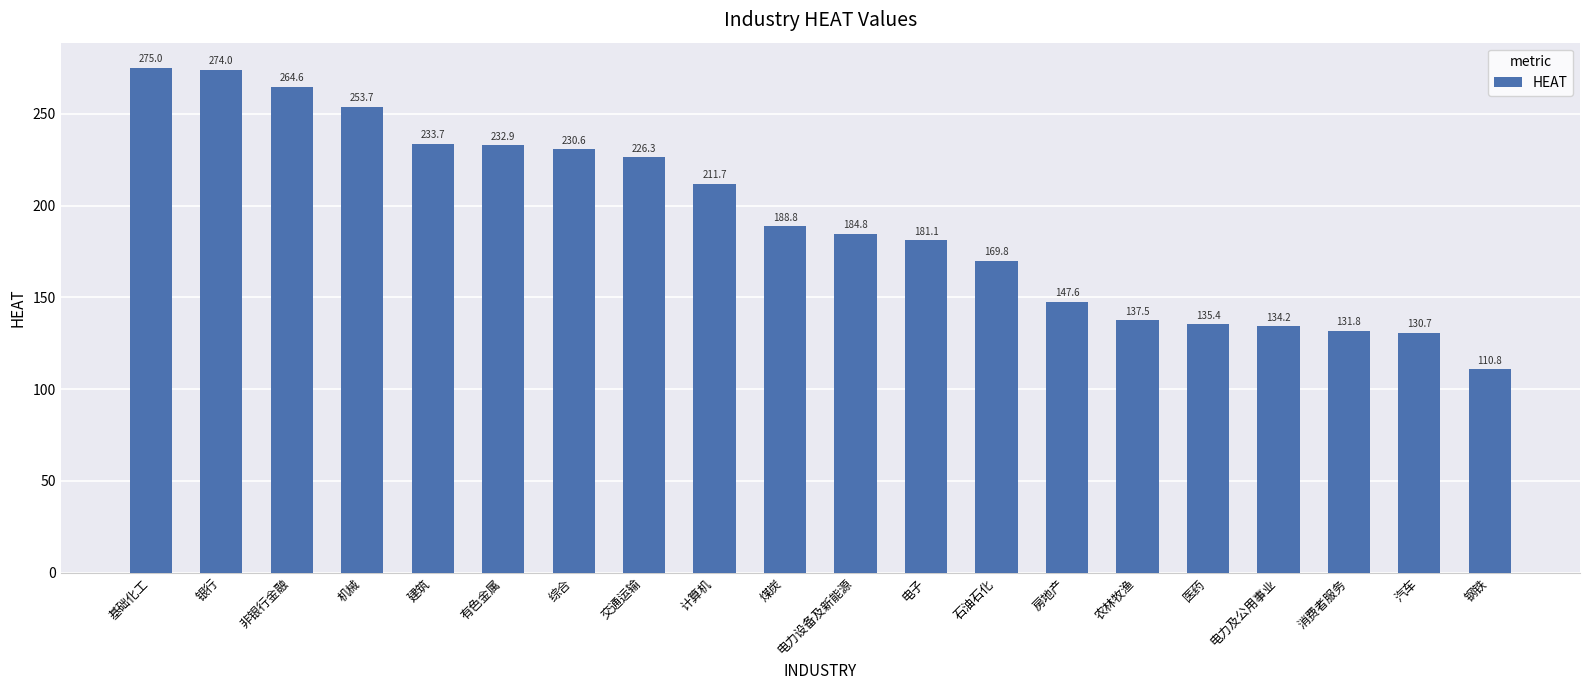

What is the change in value from 医药 to 汽车?

-4.6